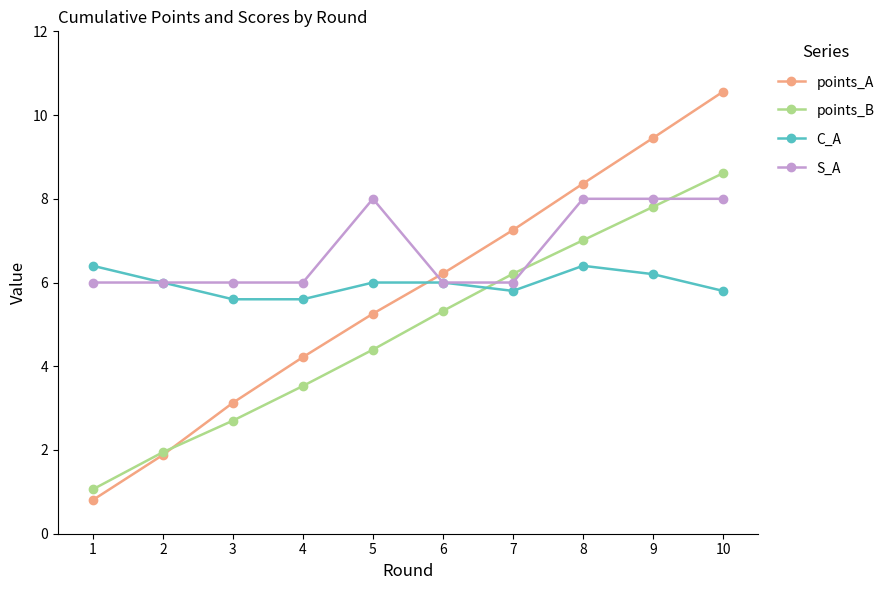

At which label is points_A closest to 5?

5